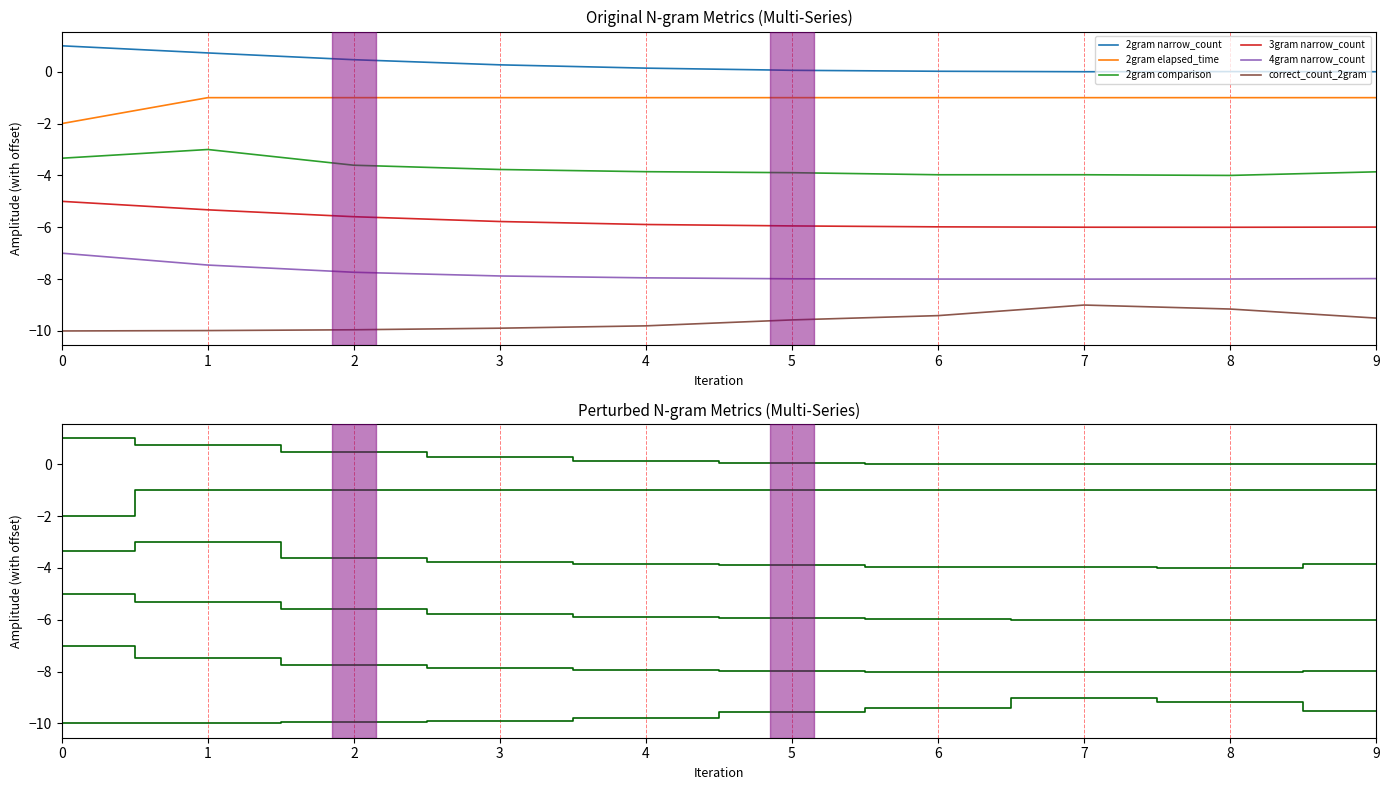

What is the sum of the 2gram narrow_count values at 1 and 8?

0.7